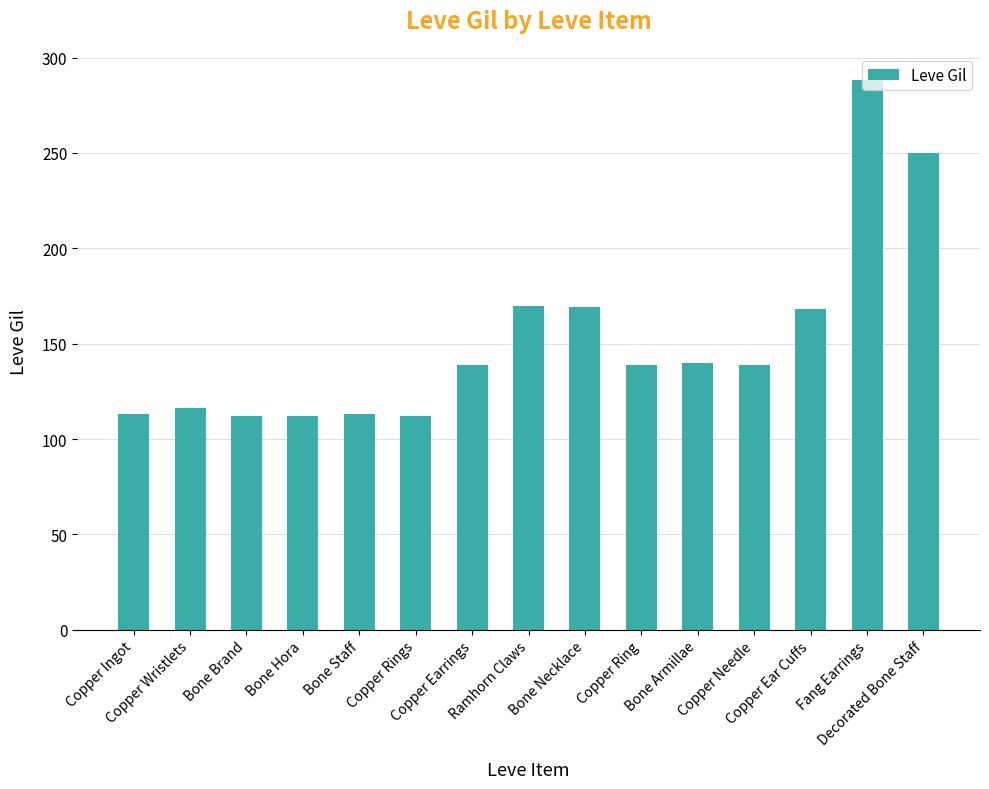

What is the value of the 11th bar from the left?

140